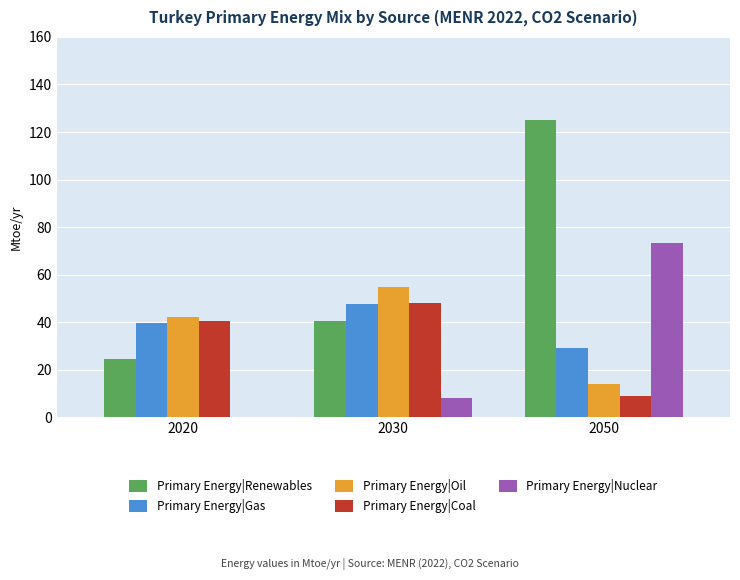

The Primary Energy|Renewables series shows 125.0 at 2050. True or false?

True